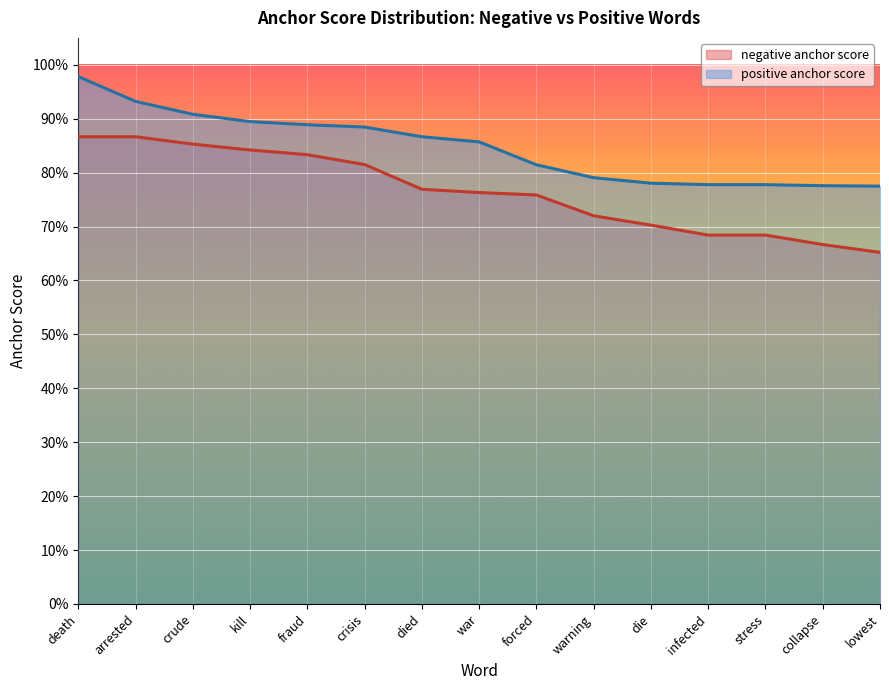

True or false: positive anchor score and negative anchor score intersect in this chart.

False